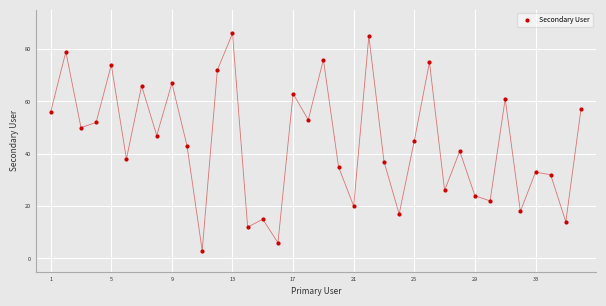

What is the range of Y values (max minus min)?

83